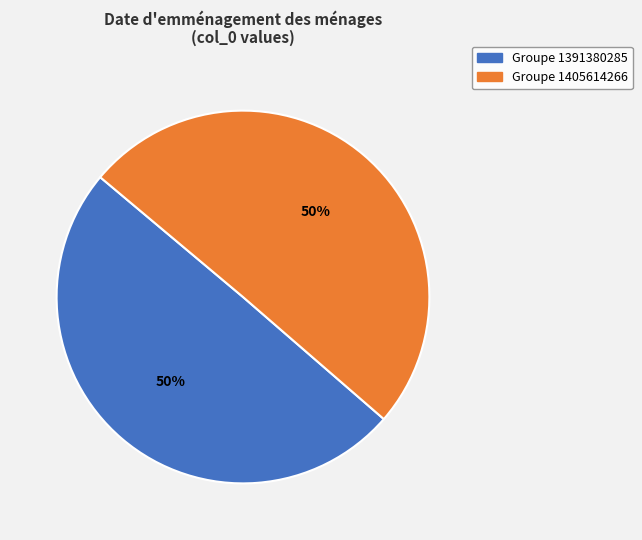

To the nearest percent, what is the average slice percentage?

50%